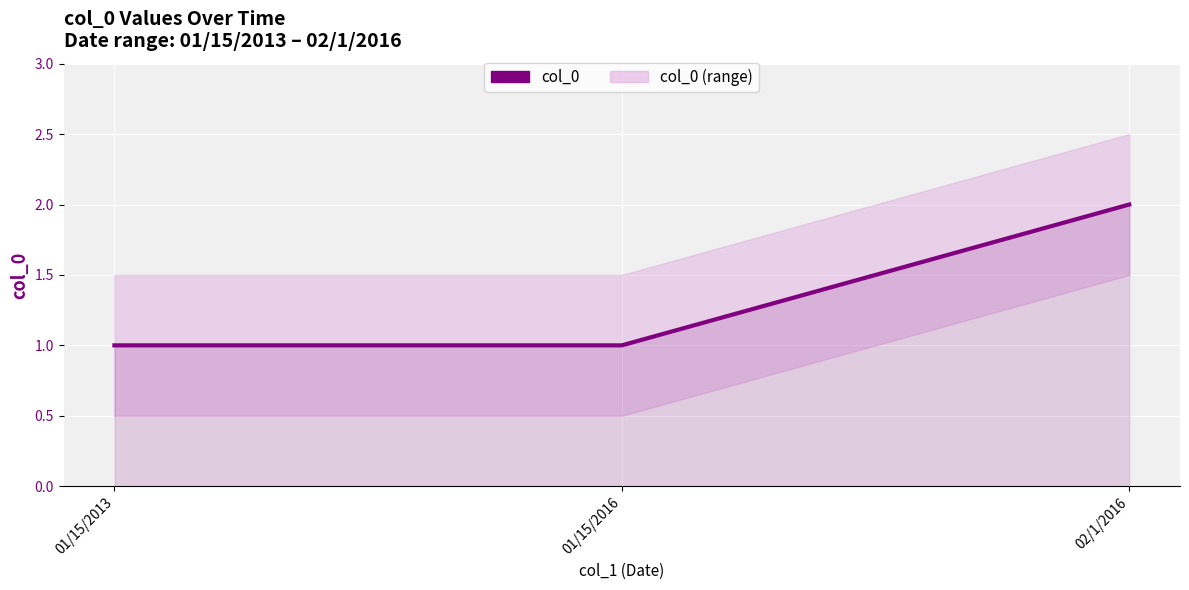

What position from the right is 01/15/2016?

2